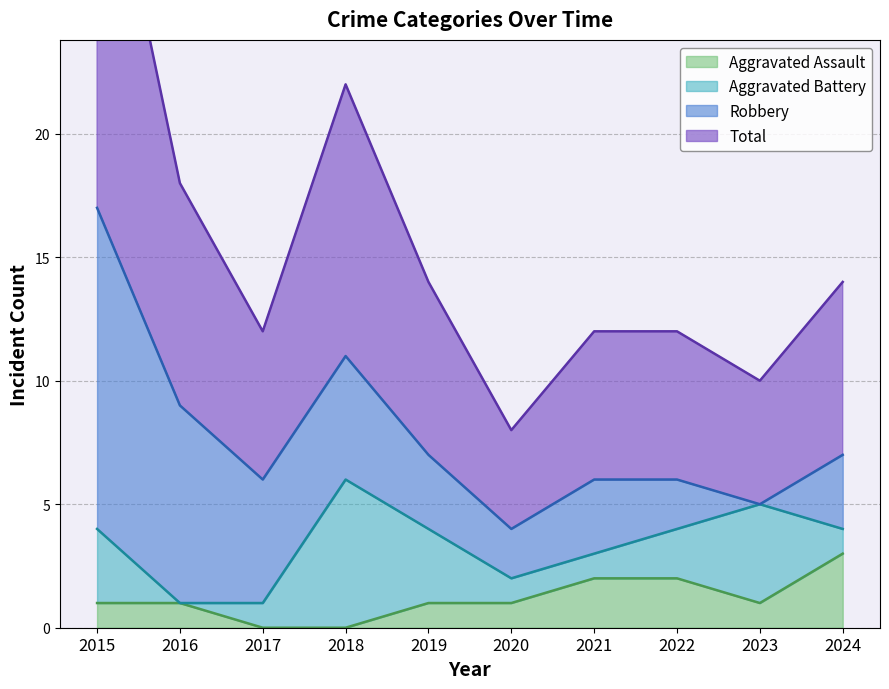

Which series has the largest range (max minus min)?

Total